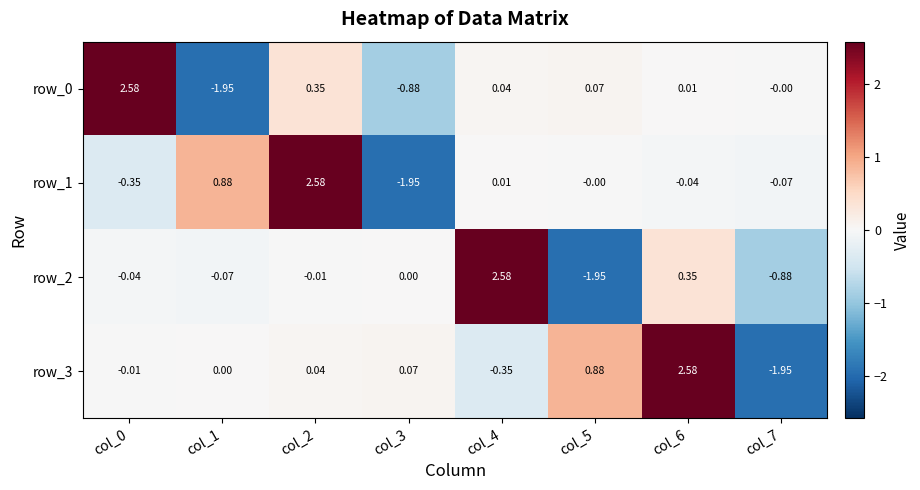

Is the value of row_0 at col_3 greater than the value of row_2 at col_1?

No